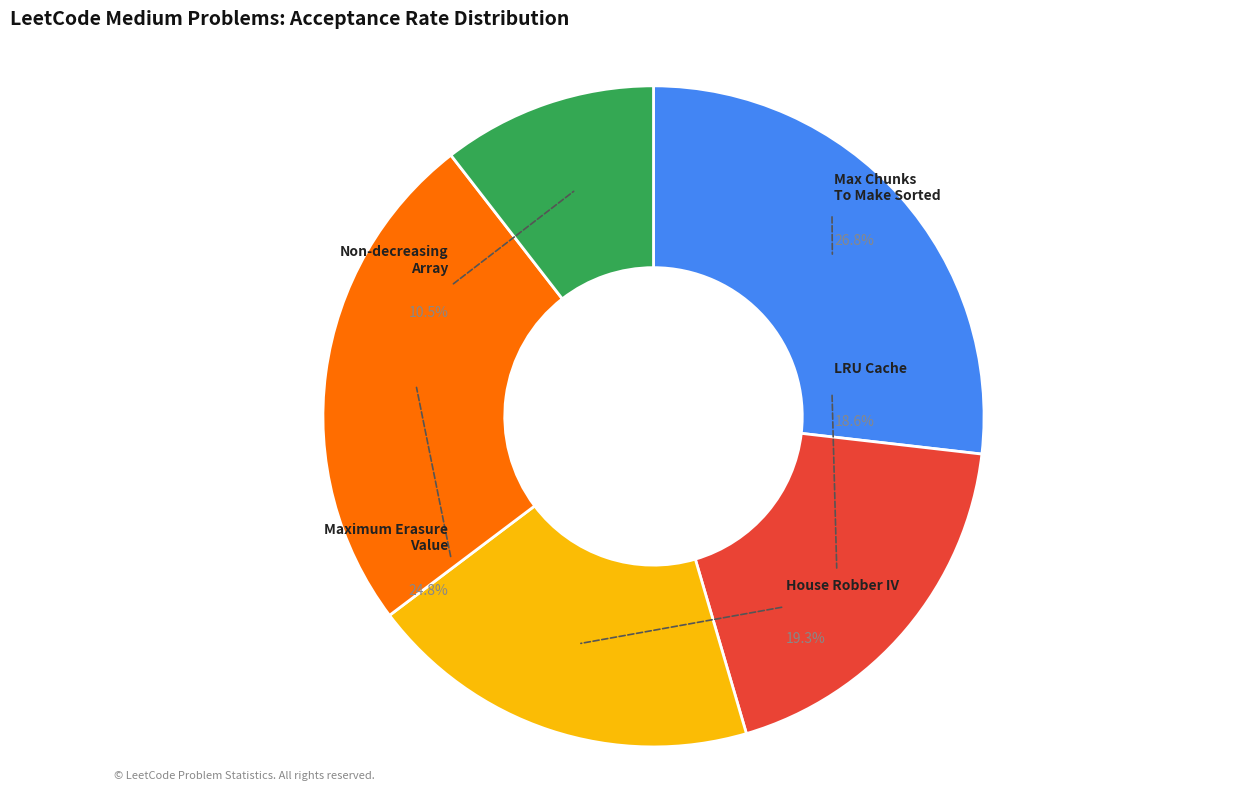

To the nearest percent, what is the difference between the LRU Cache and Non-decreasing Array slice percentages?

8%